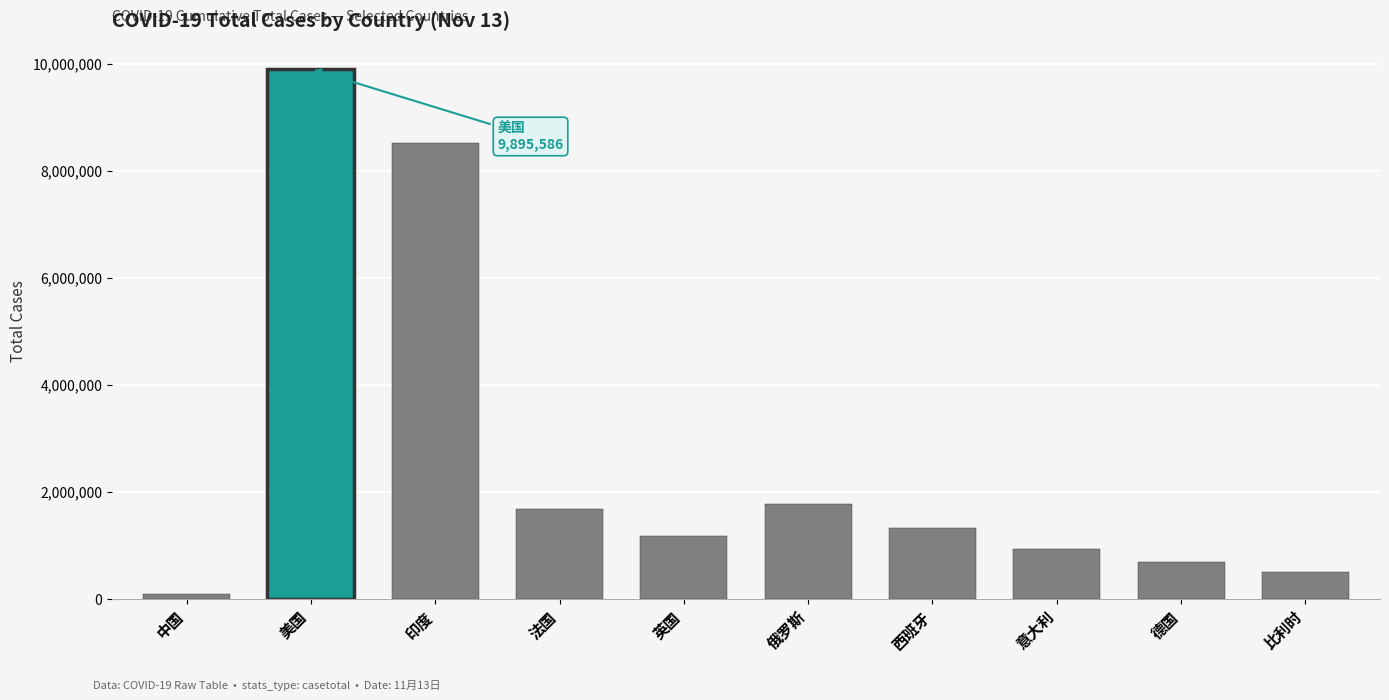

What is the greatest value displayed?

9895586